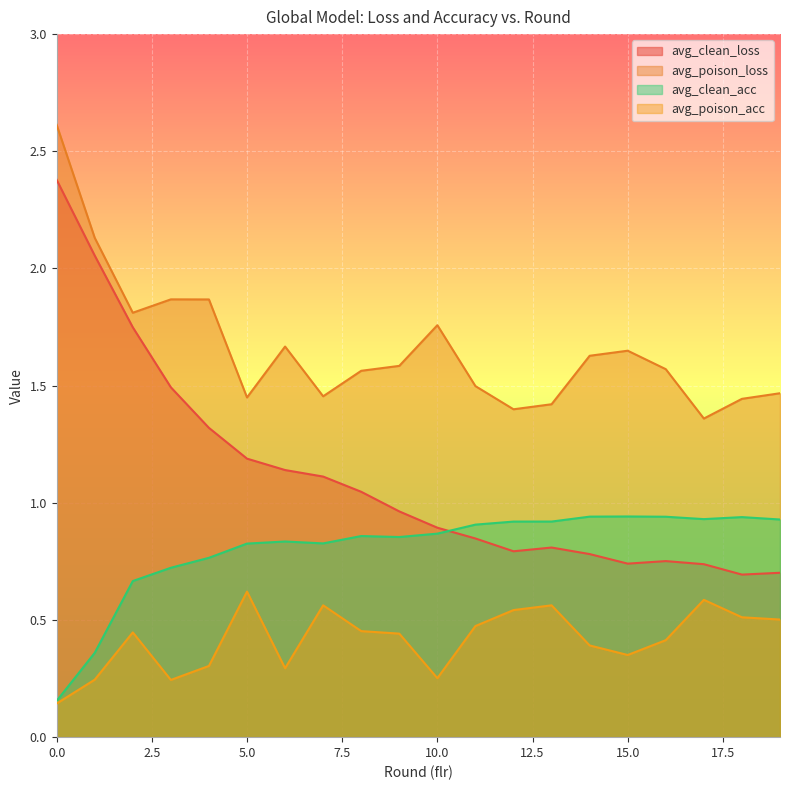

Does the chart display data point markers on the line(s)?

No